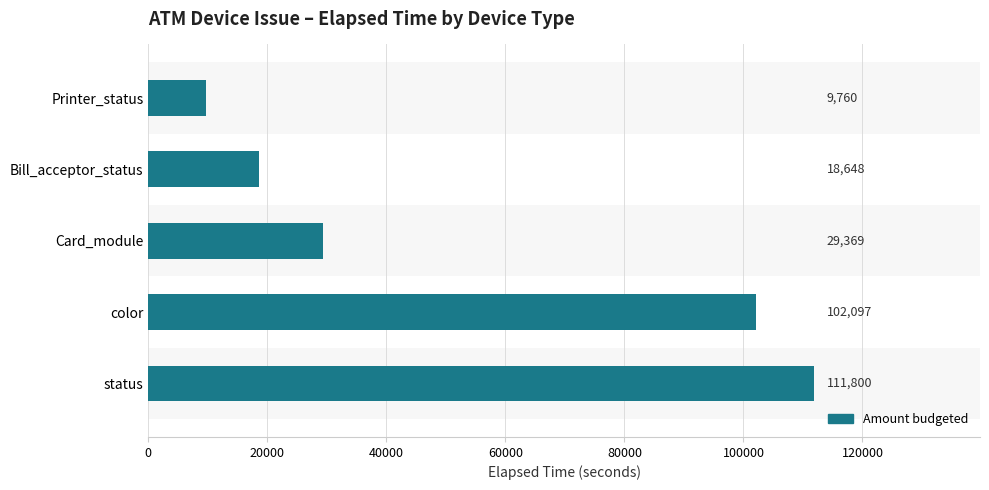

Reading bottom to top, list all the values displayed in this chart.

111800	102097	29369	18648	9760